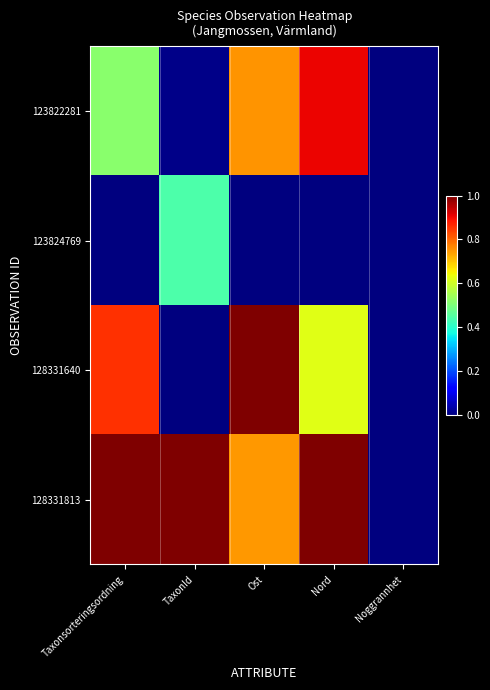

What is the spread (max minus min) of values at TaxonId?

1.0